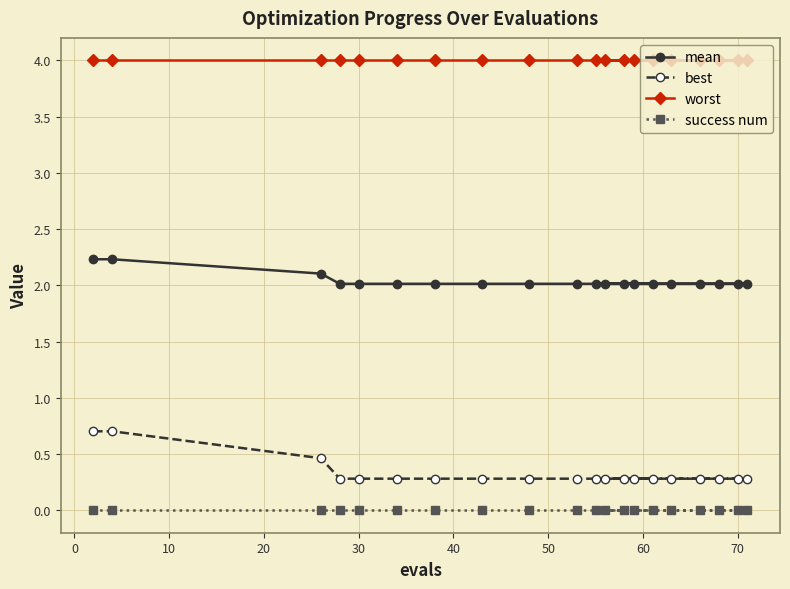

Which series has the largest range (max minus min)?

best